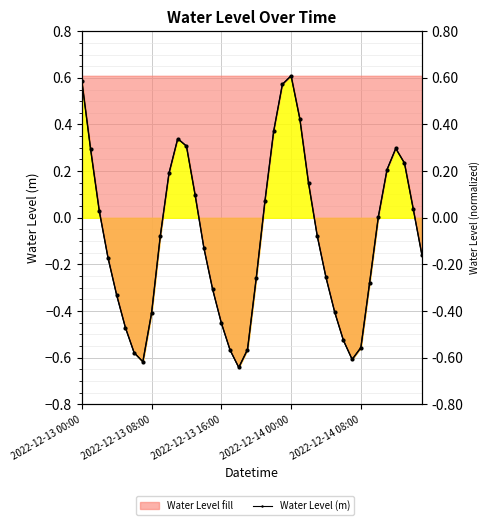

How many interior local peaks does the Water Level (m) series have?

3